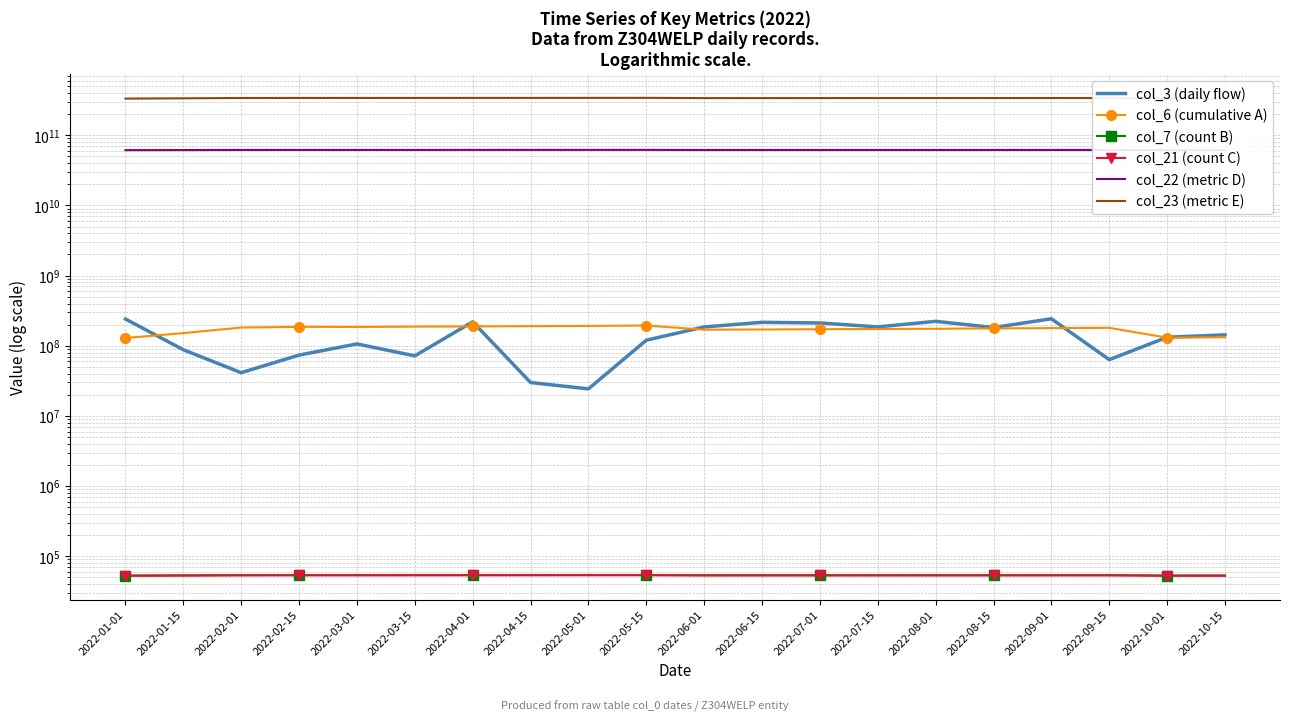

How many values in the col_22 (metric D) series exceed 61759162864?

9